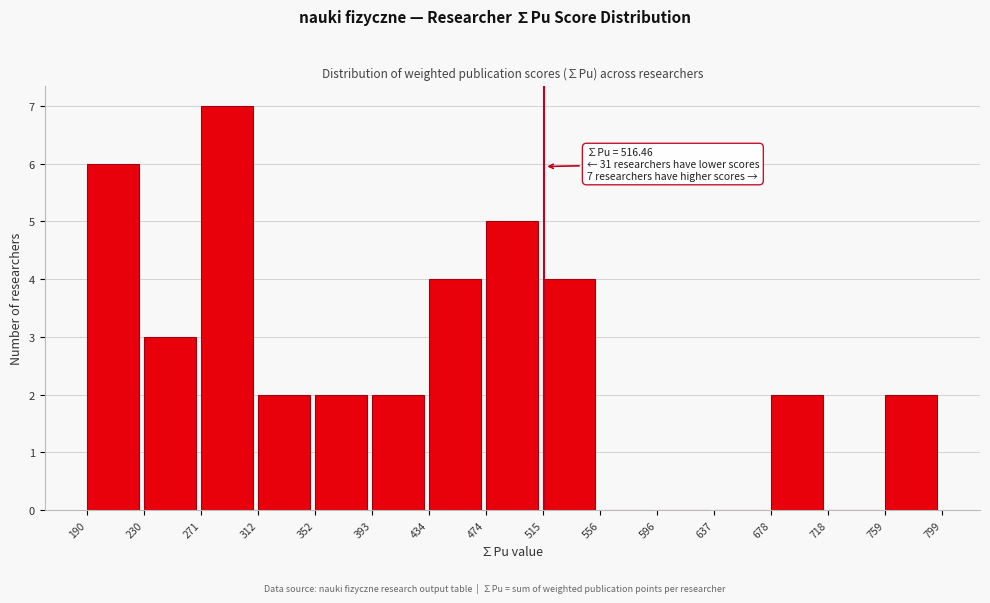

Over which range of the x-axis is the bar tallest?

271 to 312